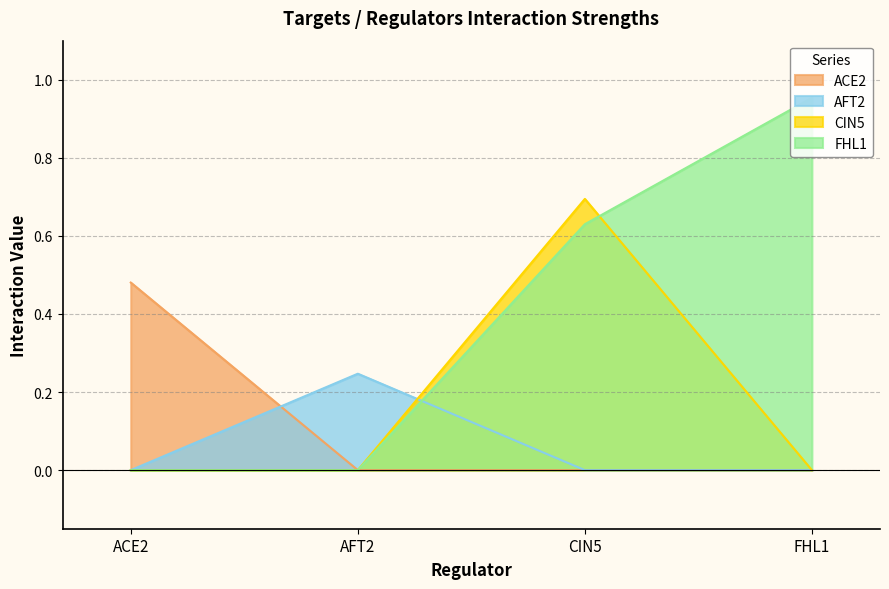

List the series in order of their overall mean, lowest first.

AFT2, ACE2, CIN5, FHL1